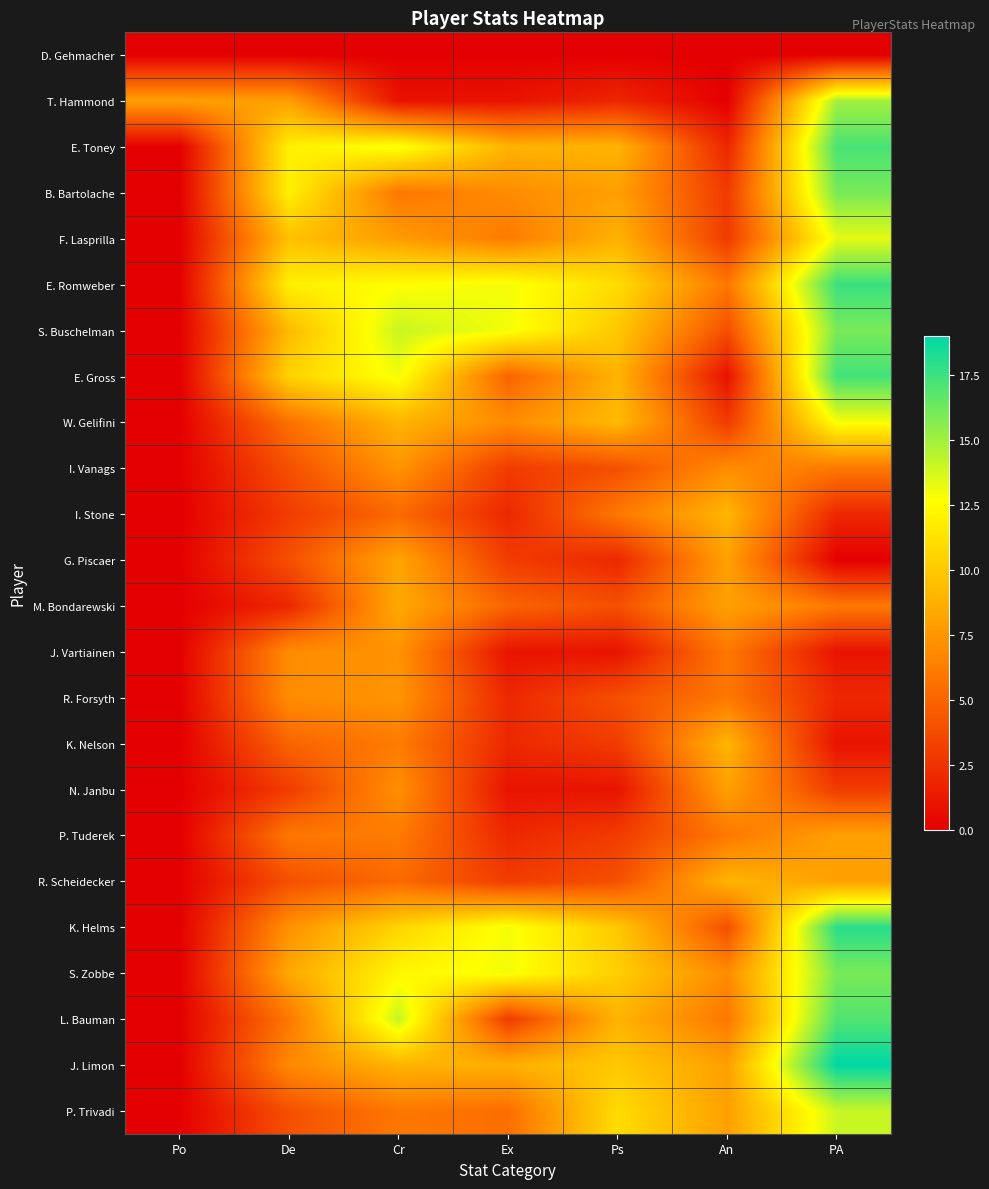

Which series has the largest range (max minus min)?

J. Limon